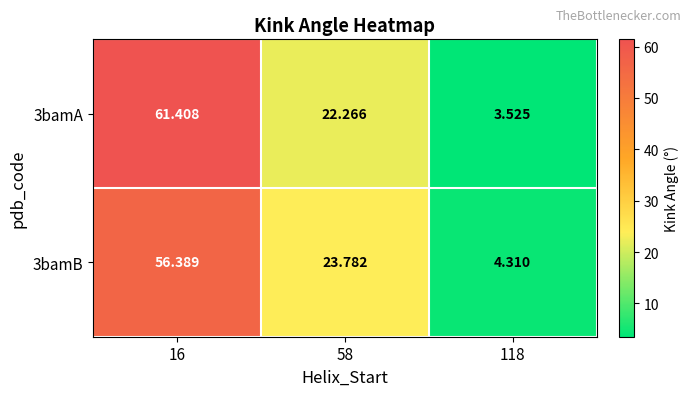

Which series has the largest total across all categories?

3bamA